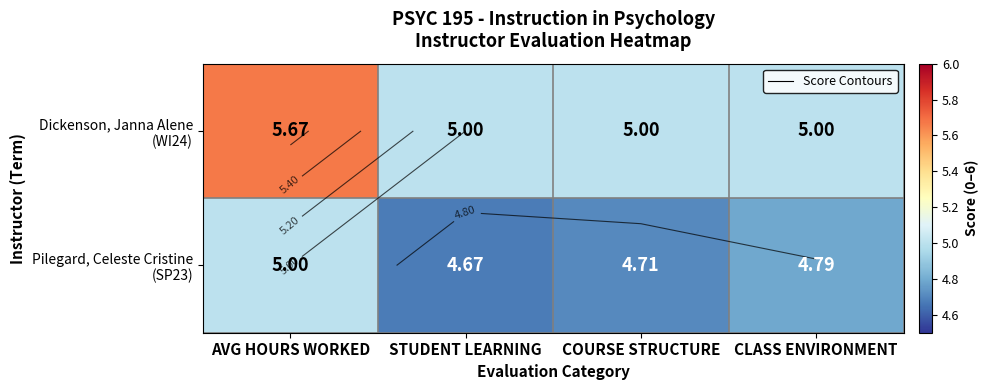

List the series in order of their peak value, highest first.

Dickenson, Janna Alene (WI24), Pilegard, Celeste Cristine (SP23)